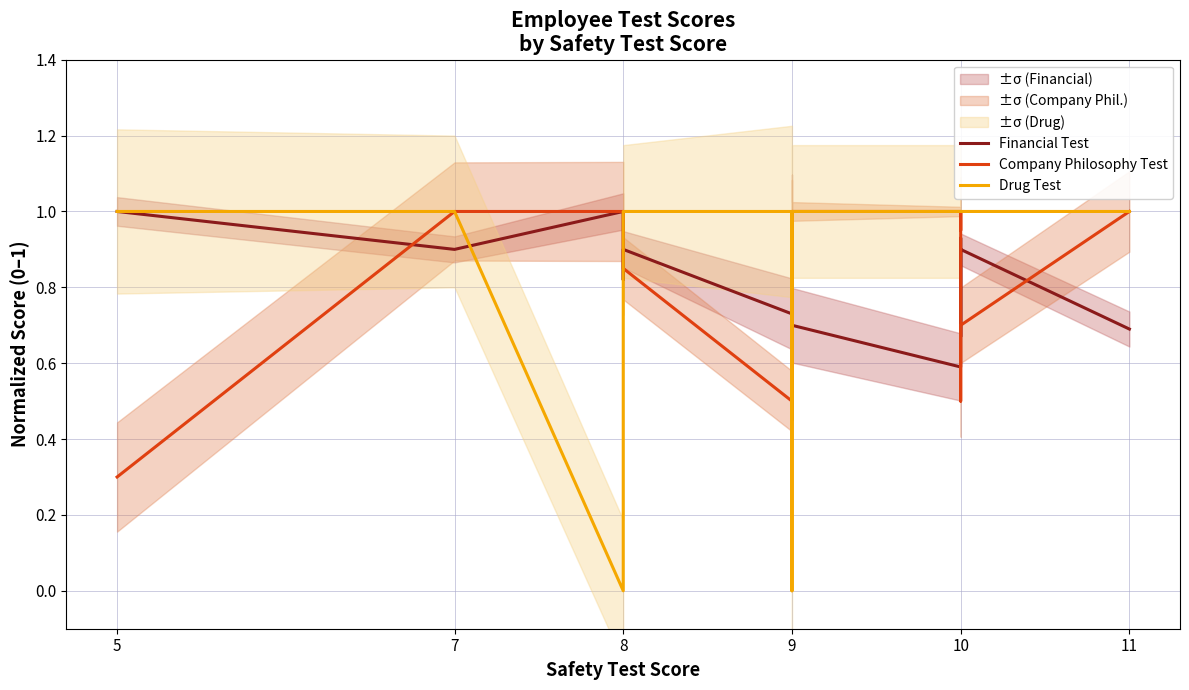

What is the label of the 12th point from the right?

11